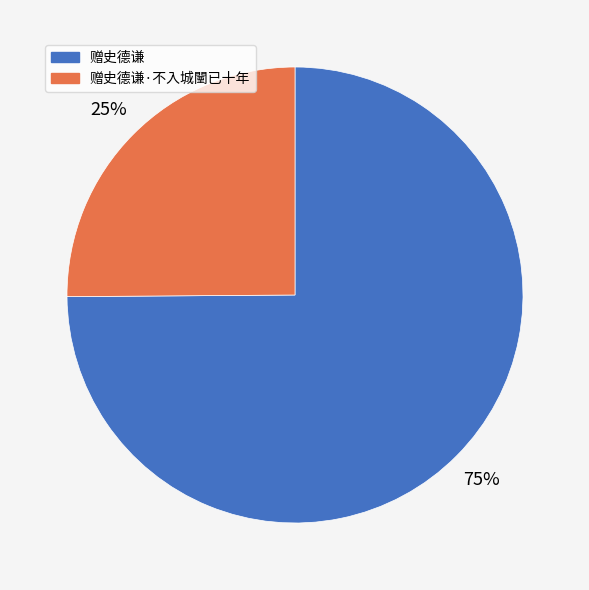

Is there a majority slice in this chart?

Yes